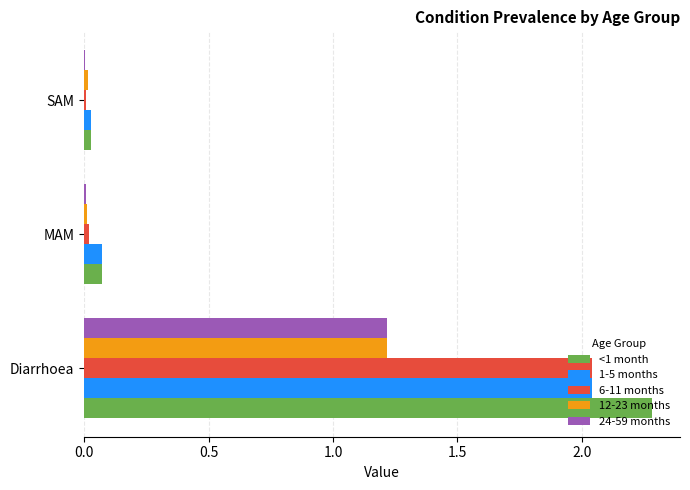

What is the maximum value for 12-23 months?

1.2